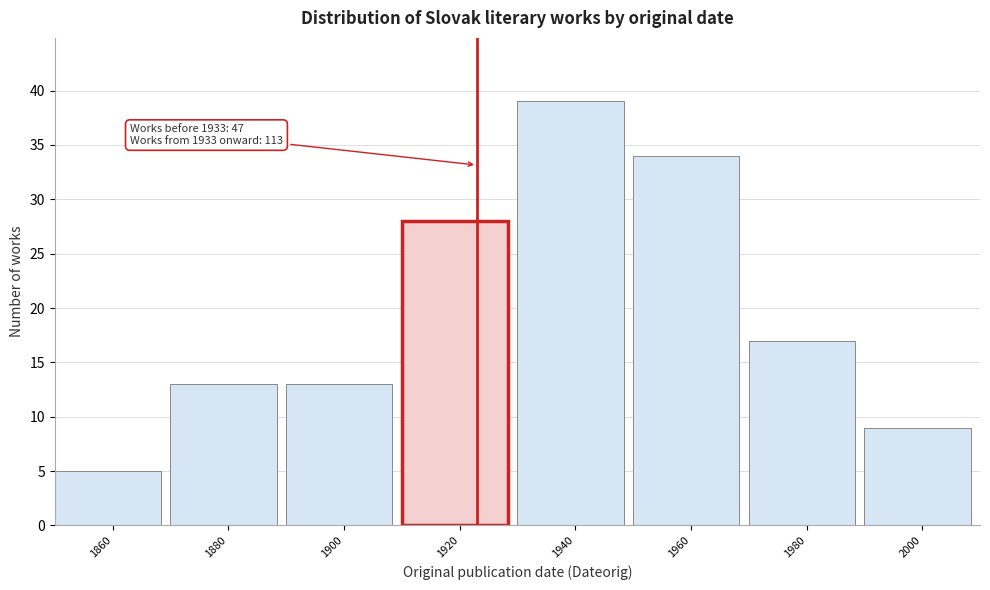

Reading right to left, what are all the values shown in this chart?

2000=9	1980=17	1960=34	1940=39	1920=28	1900=13	1880=13	1860=5